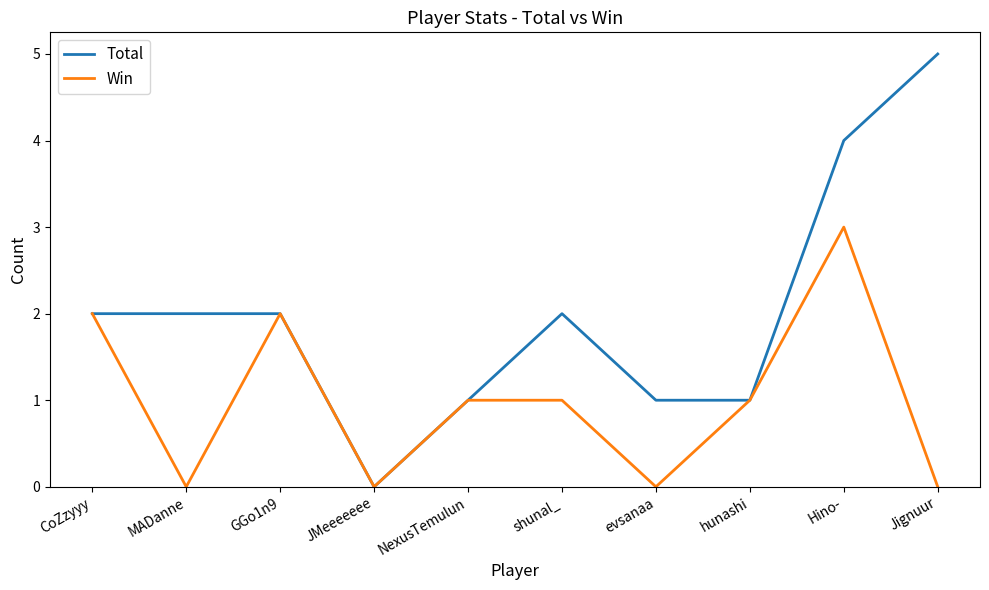

Reading right to left, transcribe all the data shown in this chart.

Total: Jignuur=5	Hino-=4	hunashi=1	evsanaa=1	shunal_=2	NexusTemulun=1	JMeeeeeee=0	GGo1n9=2	MADanne=2	CoZzyyy=2
Win: Jignuur=0	Hino-=3	hunashi=1	evsanaa=0	shunal_=1	NexusTemulun=1	JMeeeeeee=0	GGo1n9=2	MADanne=0	CoZzyyy=2